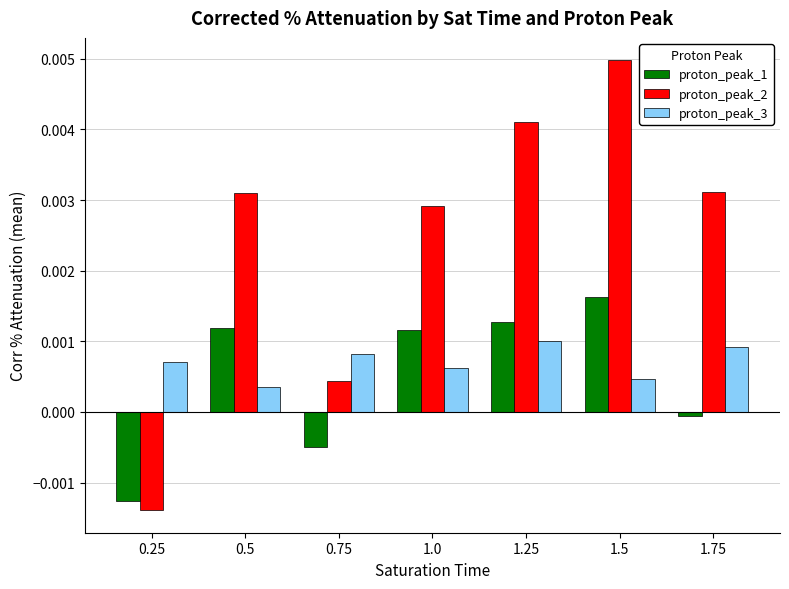

What is the label of the 5th bar from the left?

1.25